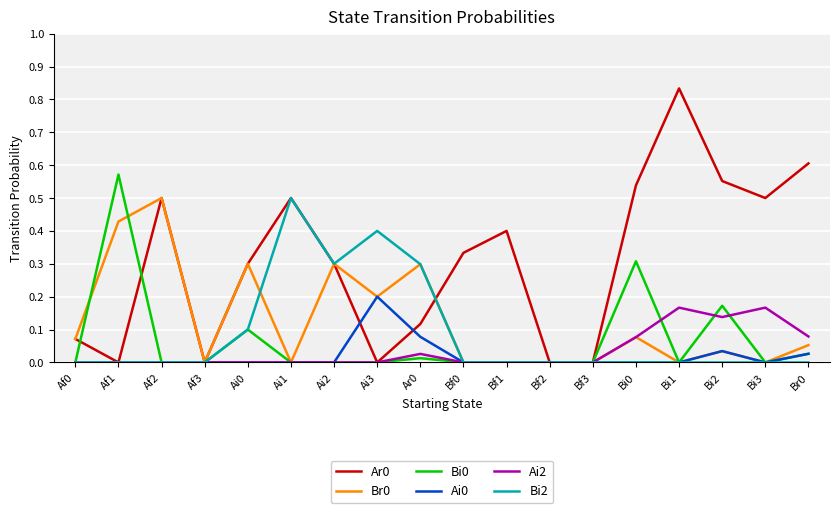

Is it true that Bi2 equals -0.2 at Af3?

False